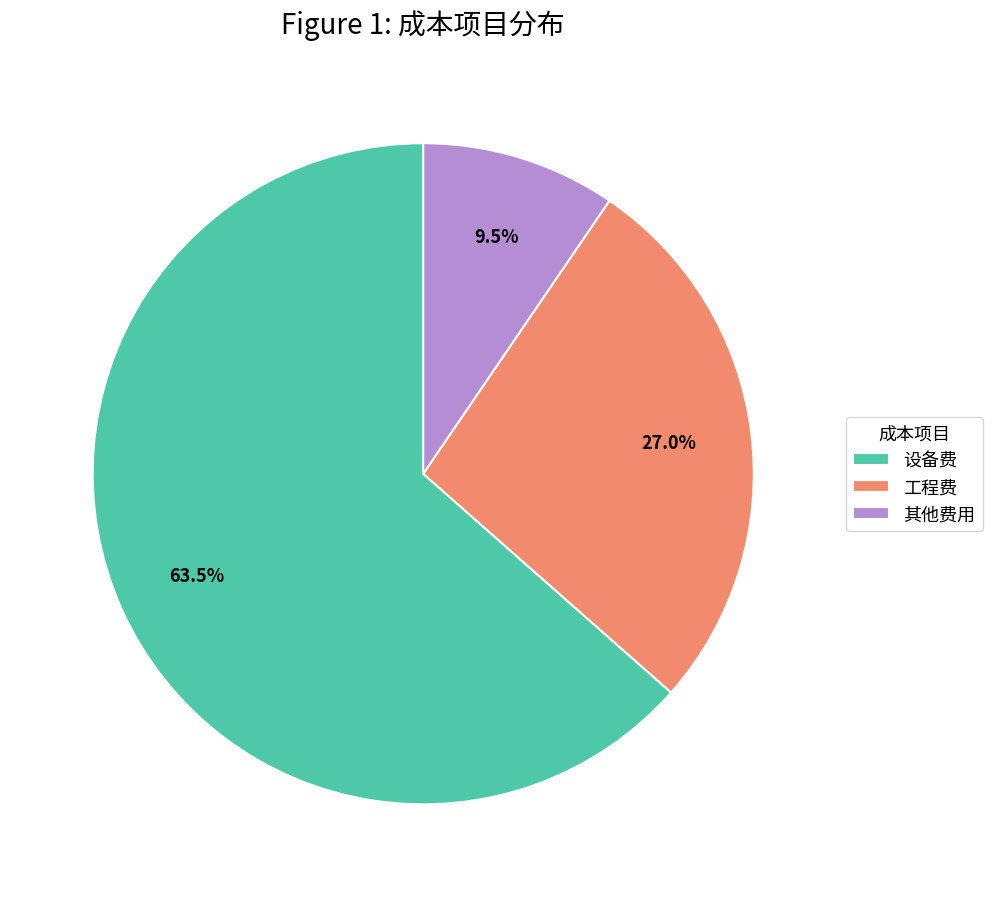

What portion of the pie excludes 其他费用?

90.5%